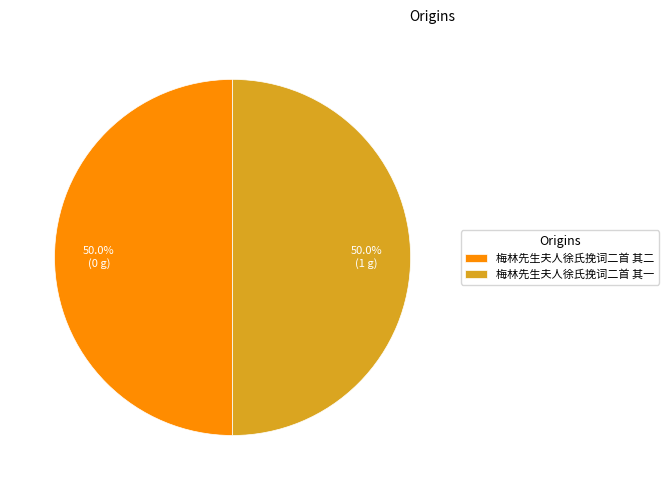

To the nearest percent, what portion does 梅林先生夫人徐氏挽词二首 其二 represent?

50%